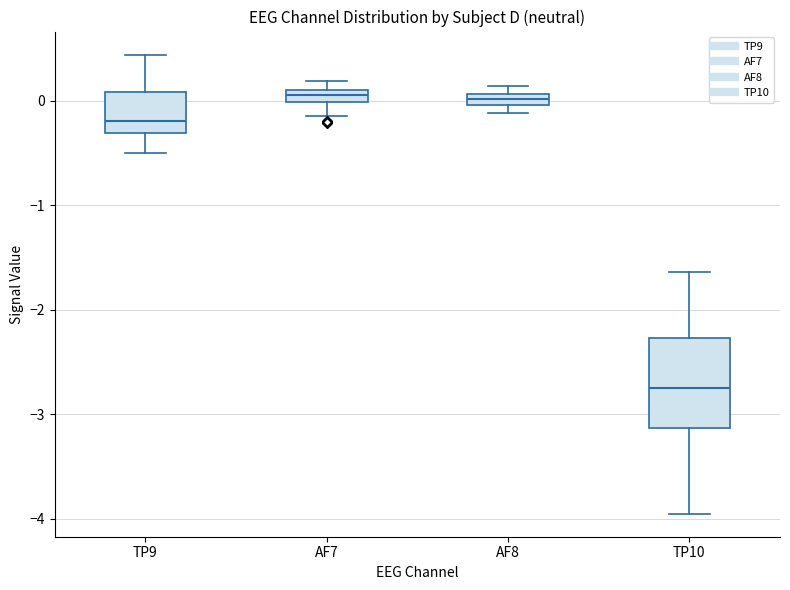

Where is the upper edge of the box for TP10 on the y-axis? The values are not printed on the chart, so give them approximately, as read against the axis.

-2.3